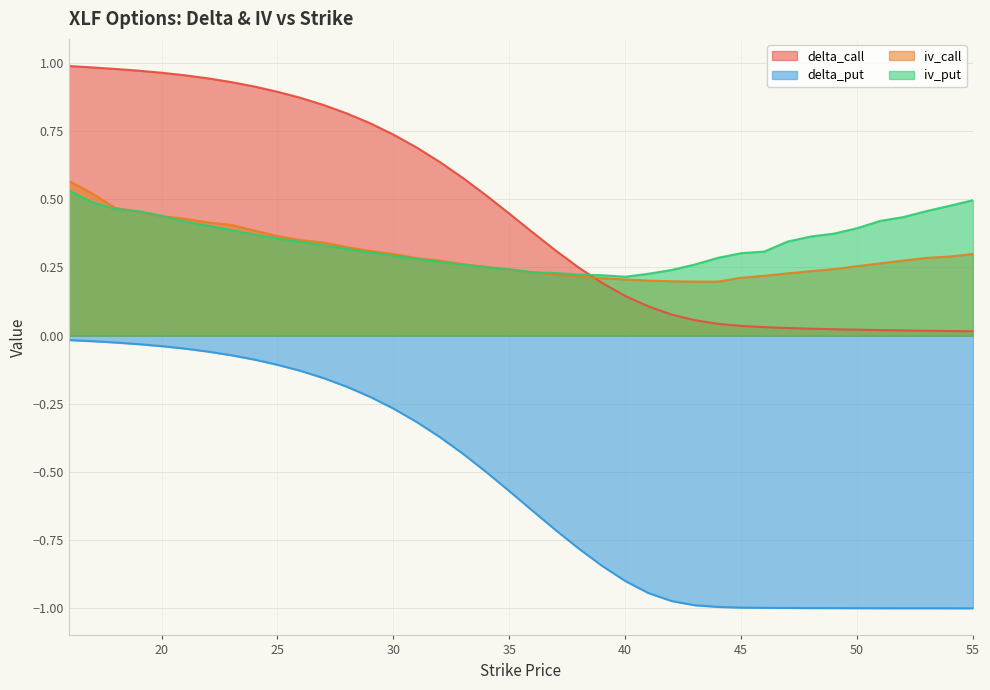

What is the value of the iv_put point at the 1st from the left?

0.5